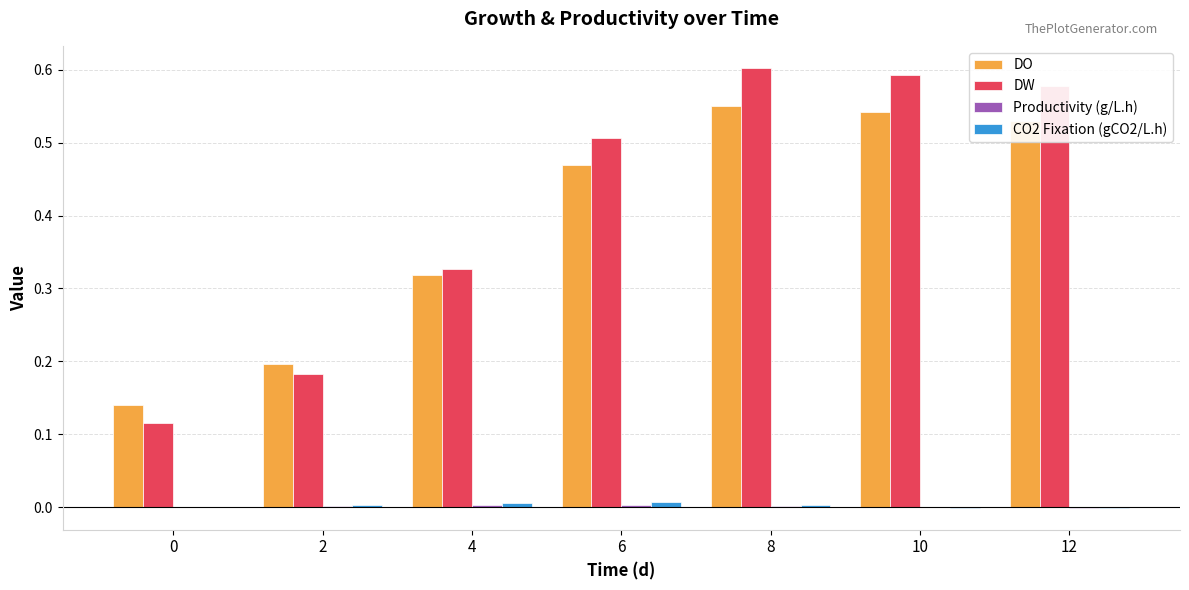

Between 2 and 6, which series saw the biggest shift?

DW